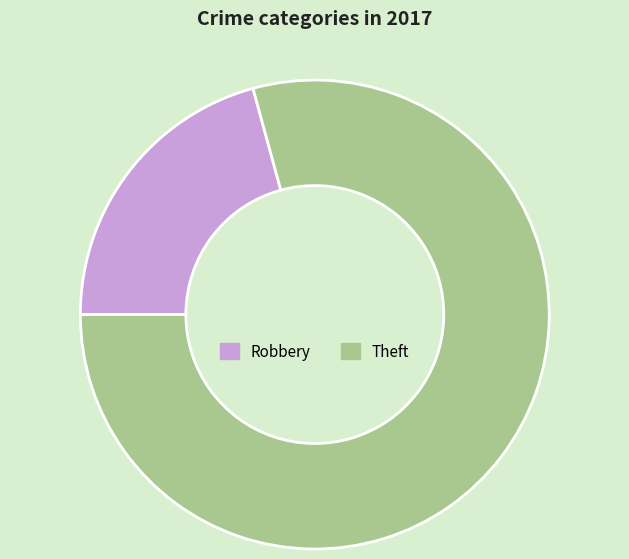

Which slice represents more than half of the pie?

Theft